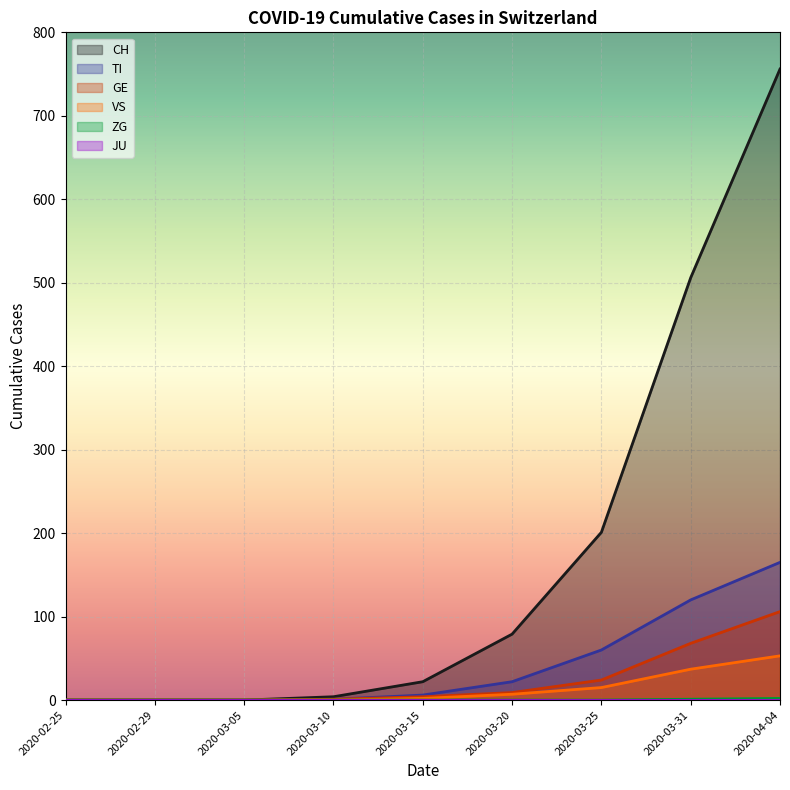

True or false: VS and CH cross at least once.

False